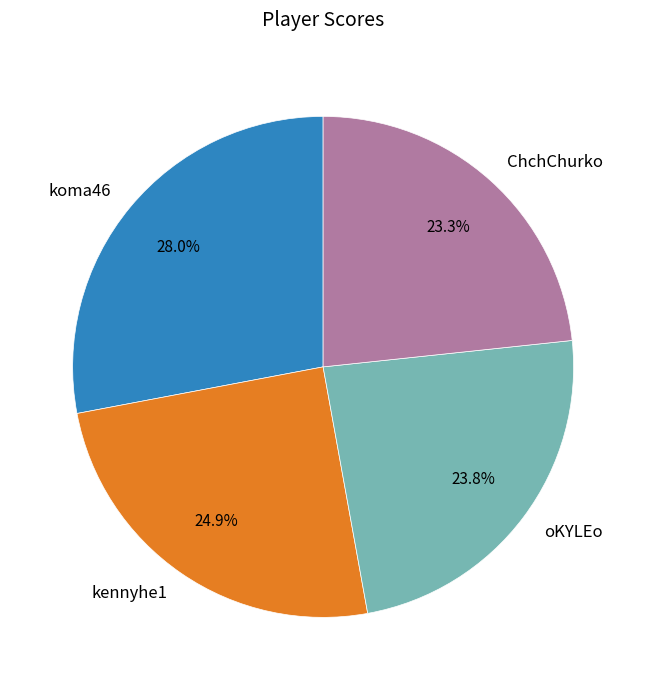

What percentage is the ChchChurko slice, to the nearest percent?

23%